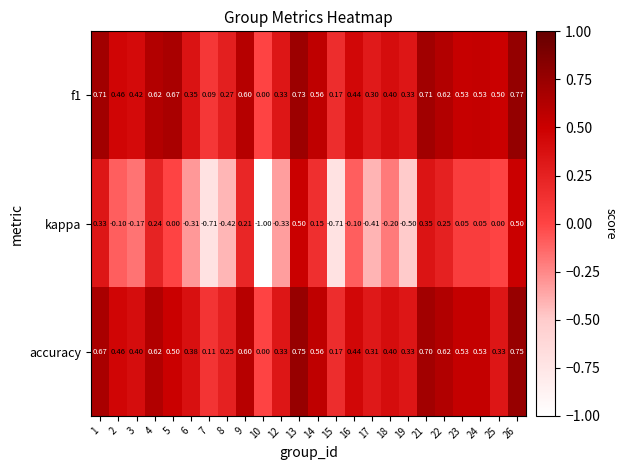

Between 21 and 23, which series saw the biggest shift?

kappa